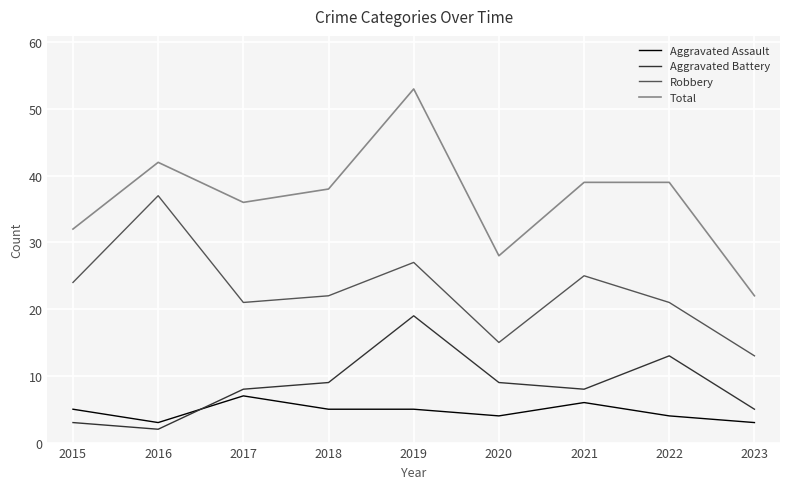

What is the difference between the second highest and minimum values in the Total series?

20